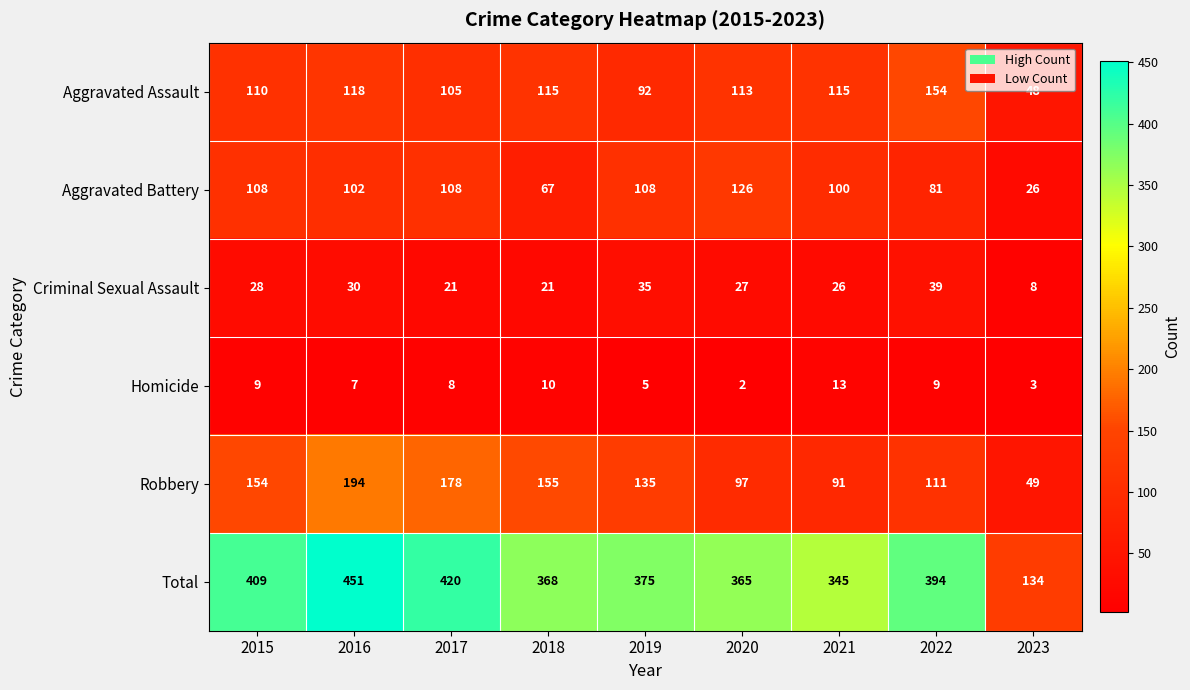

Which category has the highest value across all series?

2016